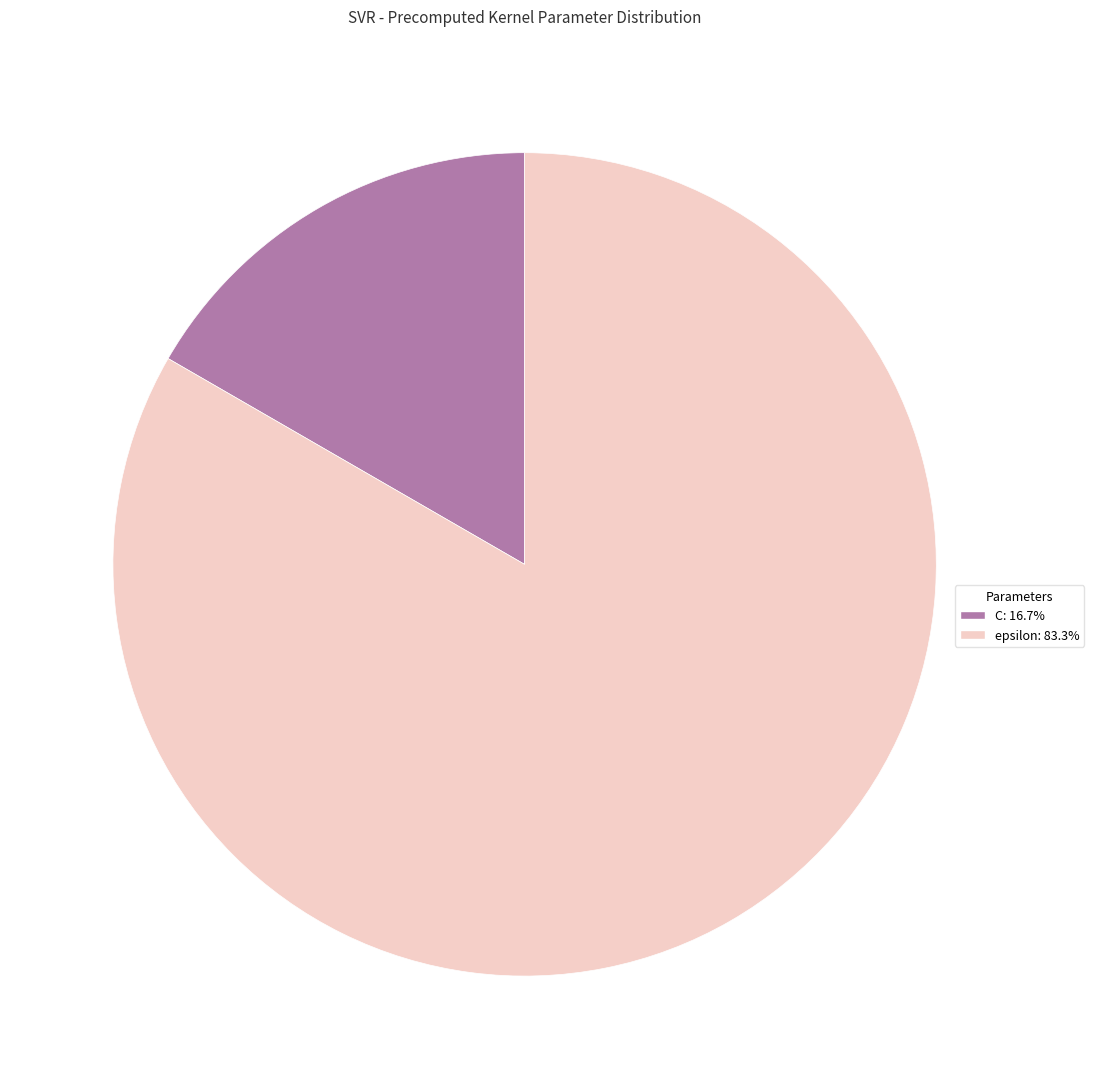

What is the ratio of the value at C to the value at epsilon?

0.2